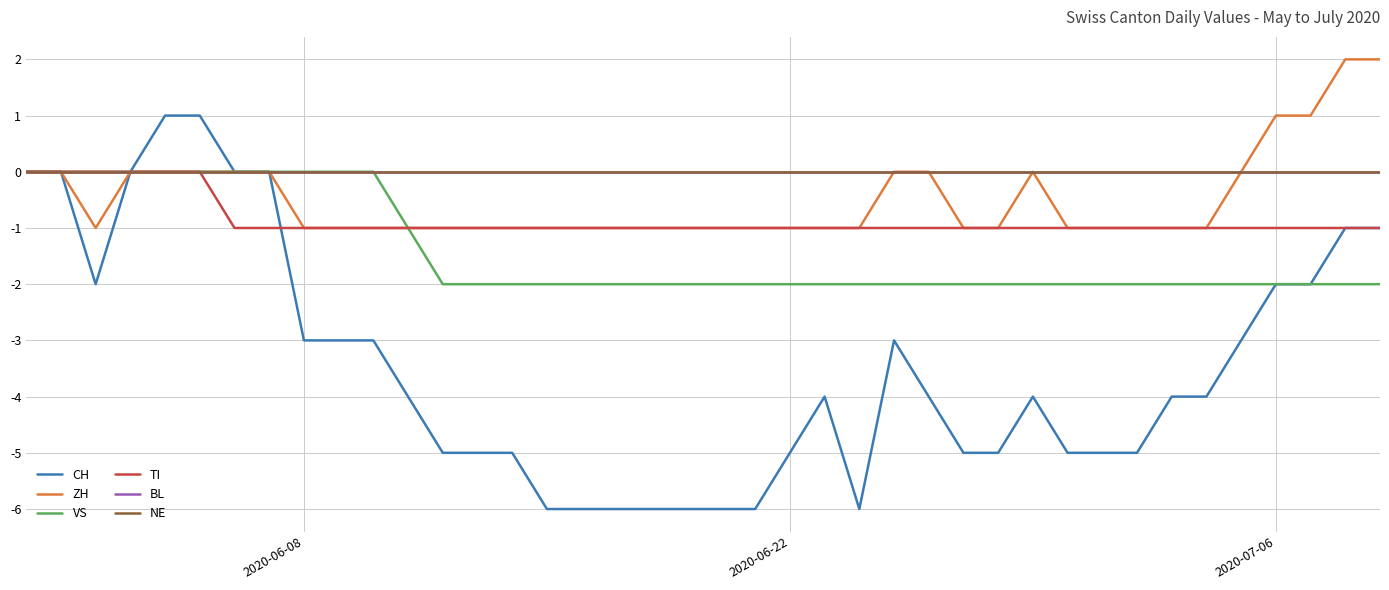

Is this an area chart (filled region under the line)?

No